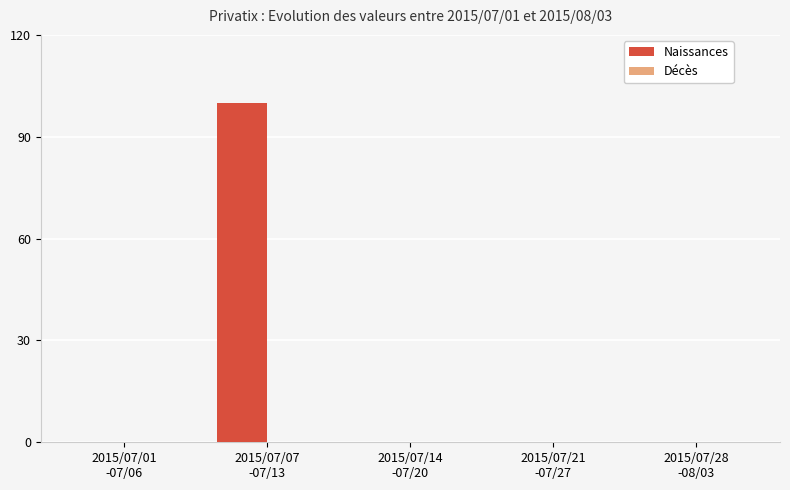

What is the maximum value shown in the chart?

100